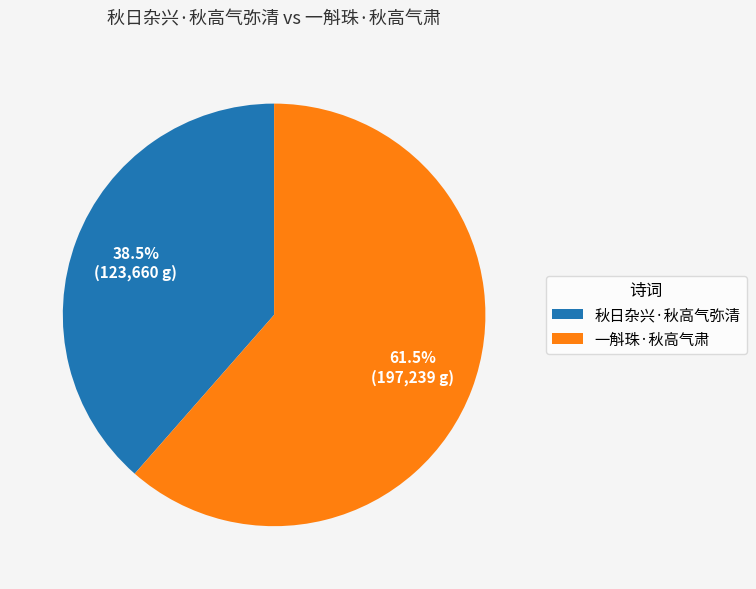

What is the ratio of the value at 秋日杂兴·秋高气弥清 to the value at 一斛珠·秋高气肃?

0.6